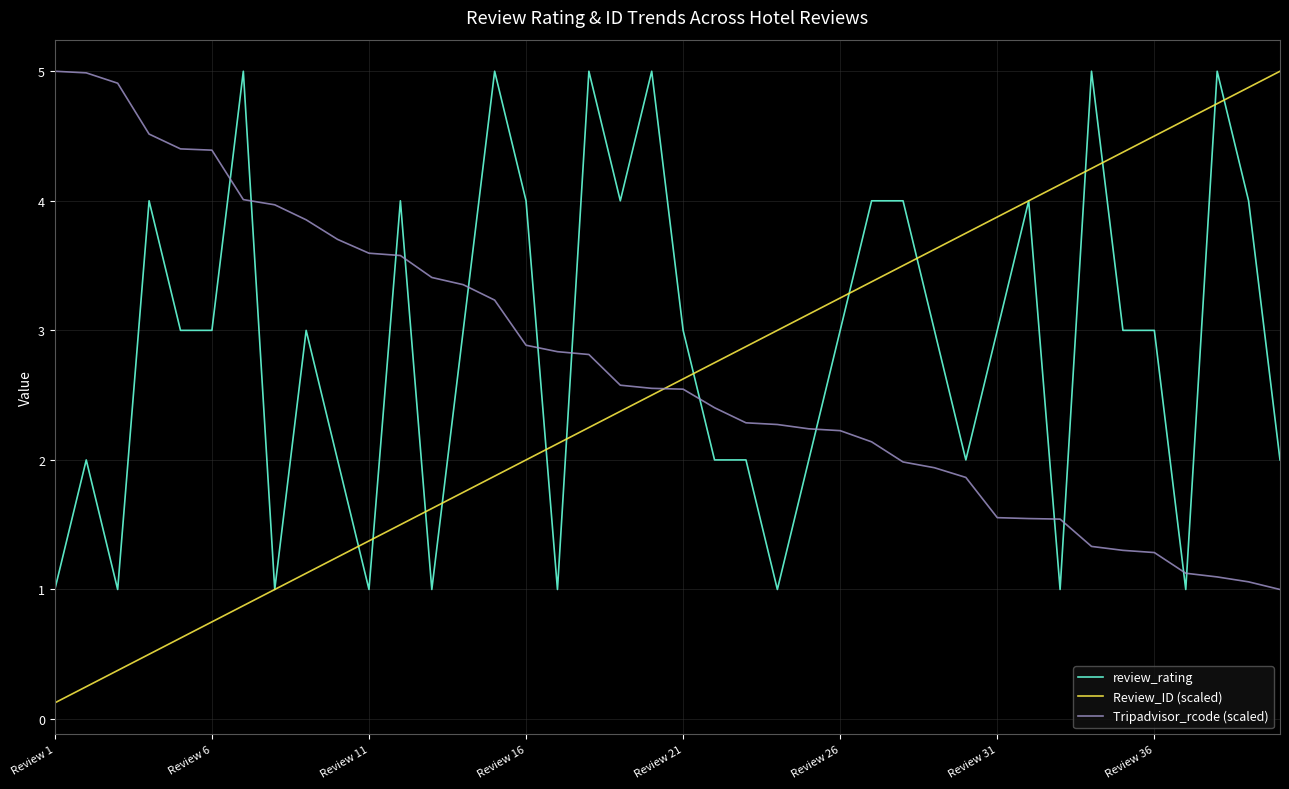

Which series has the largest range (max minus min)?

Review_ID (scaled)